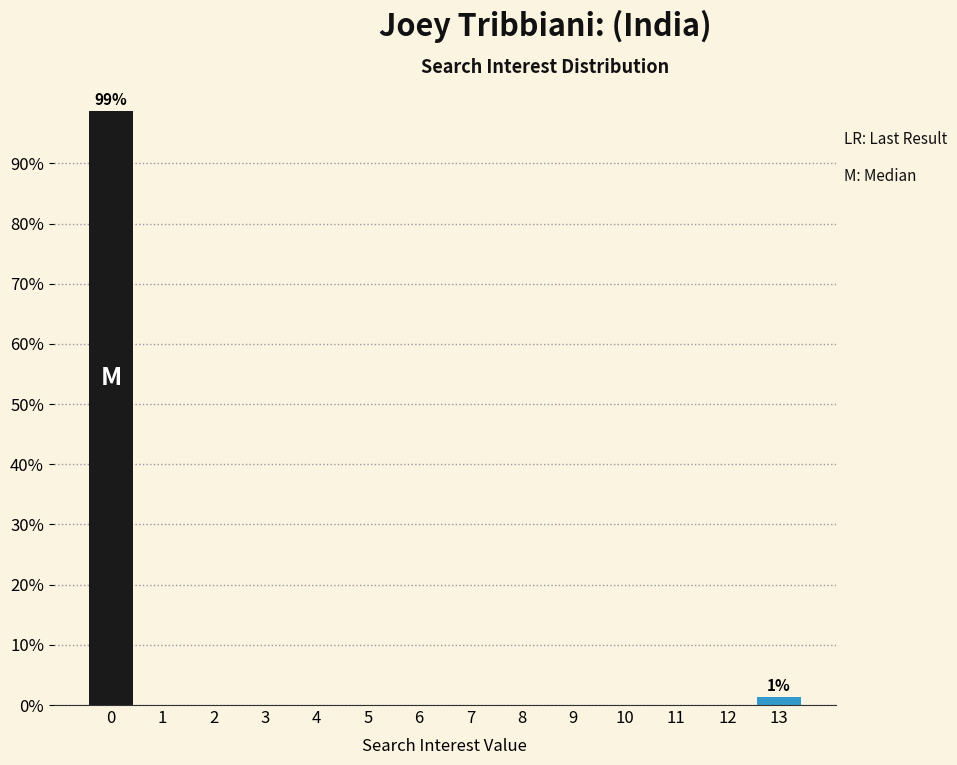

Which range on the x-axis has the tallest bar?

-0.5 to 0.5